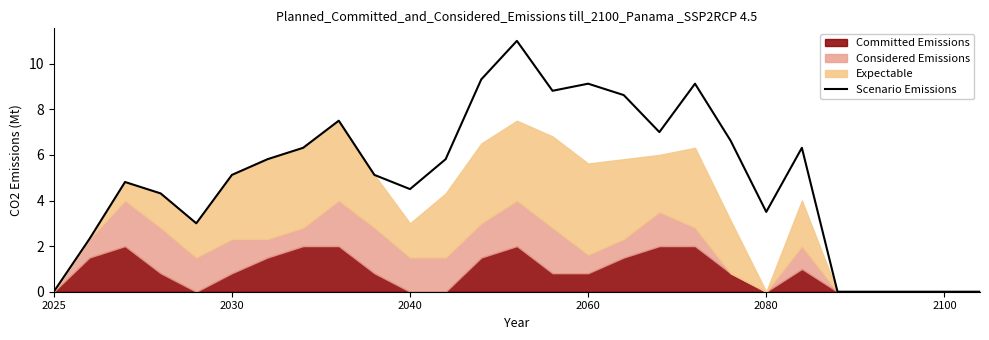

Reading right to left, list all the values displayed in this chart.

0.0	0.0	0.0	0.0	0.0	6.3	3.5	6.6	9.1	7.0	8.6	9.1	8.8	11.0	9.3	5.8	4.5	5.1	7.5	6.3	5.8	5.1	3.0	4.3	4.8	2.3	0.0